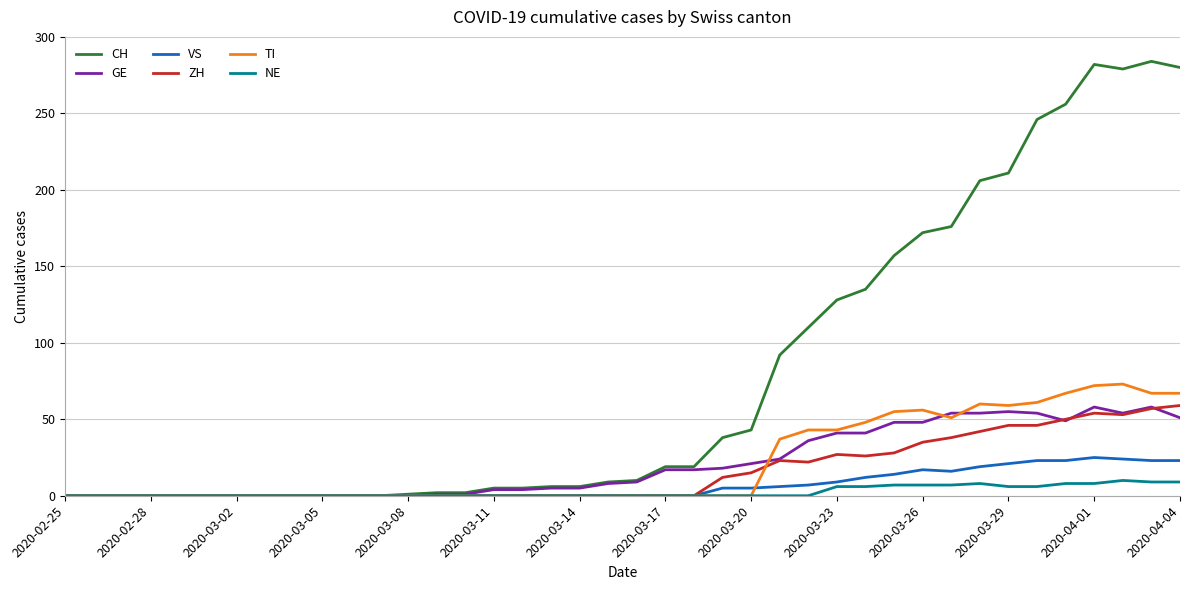

Which series has the largest total across all categories?

CH